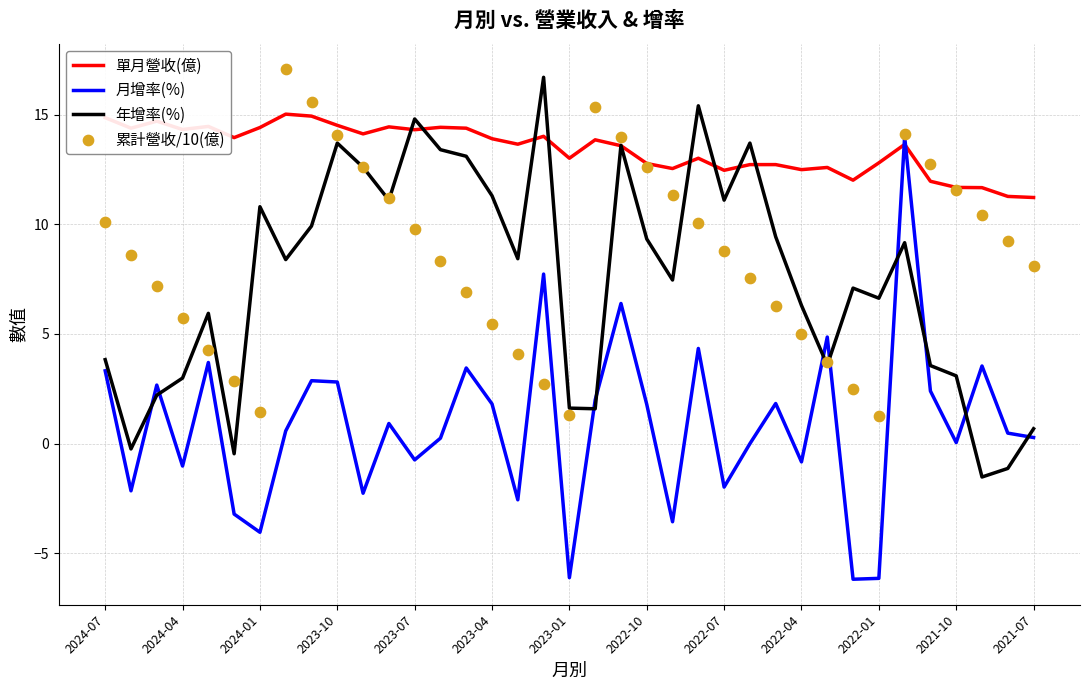

Is the value of 年增率(%) at 2022-01 greater than the value of 單月營收(億) at 2024-04?

No